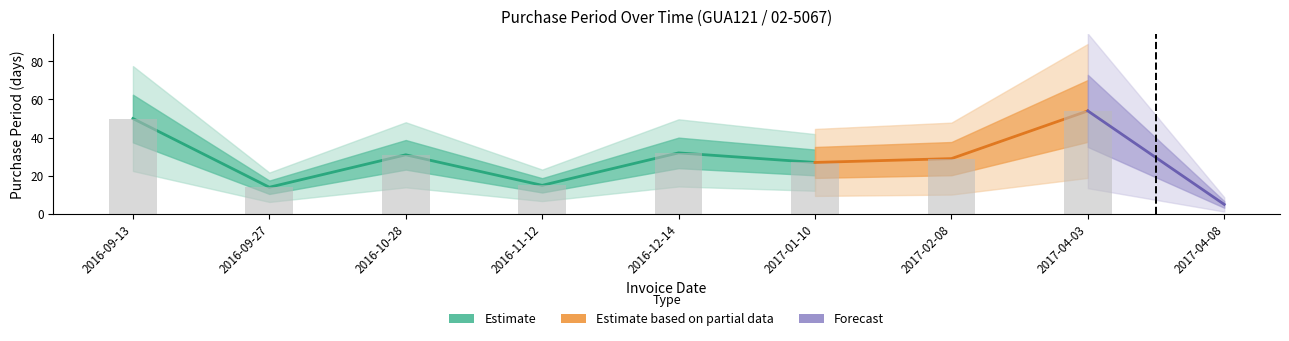

Reading left to right, transcribe all the data shown in this chart.

2016-09-13=50	2016-09-27=14	2016-10-28=31	2016-11-12=15	2016-12-14=32	2017-01-10=27	2017-02-08=29	2017-04-03=54	2017-04-08=5